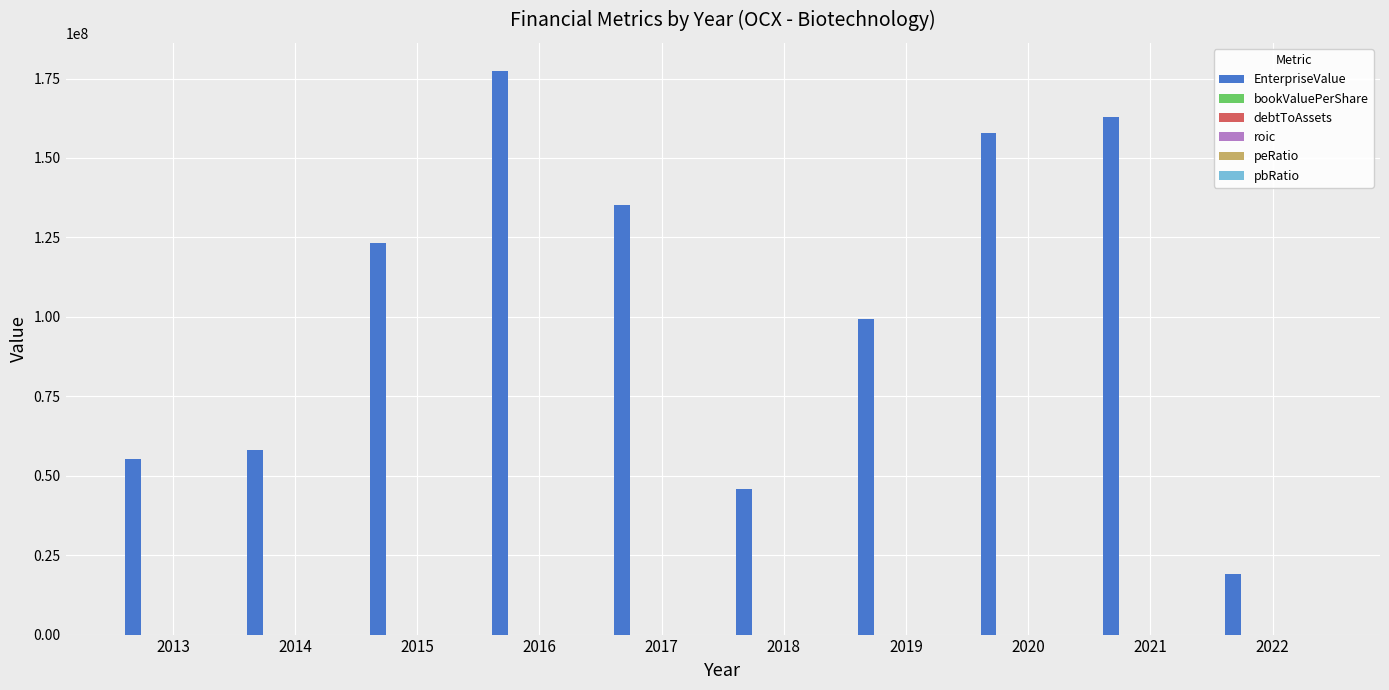

Between 2013 and 2020, which series saw the biggest shift?

EnterpriseValue